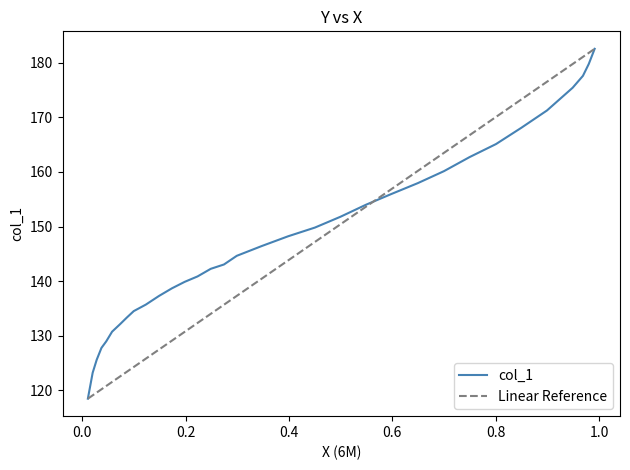

At which category does the chart reach its peak across all series?

0.9915